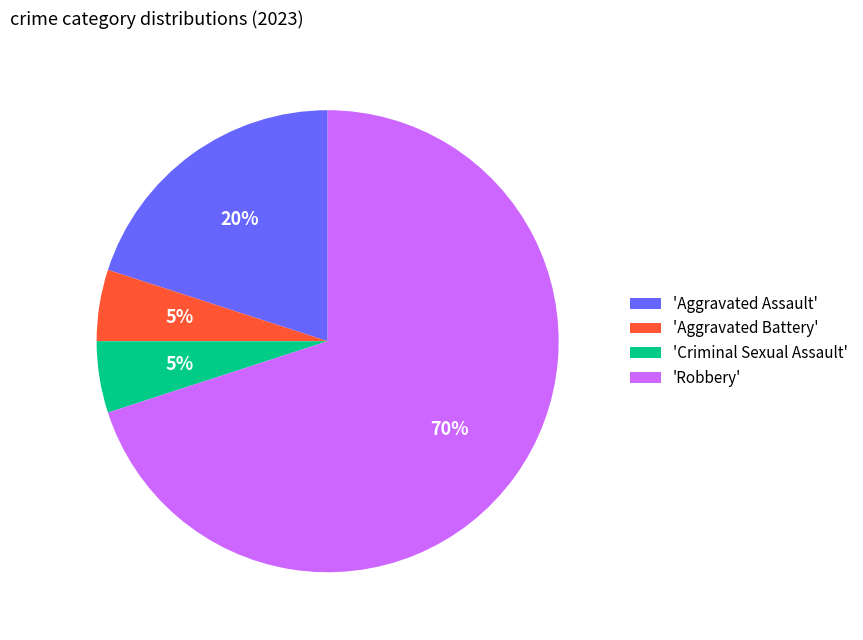

How many segments does this pie chart have?

4